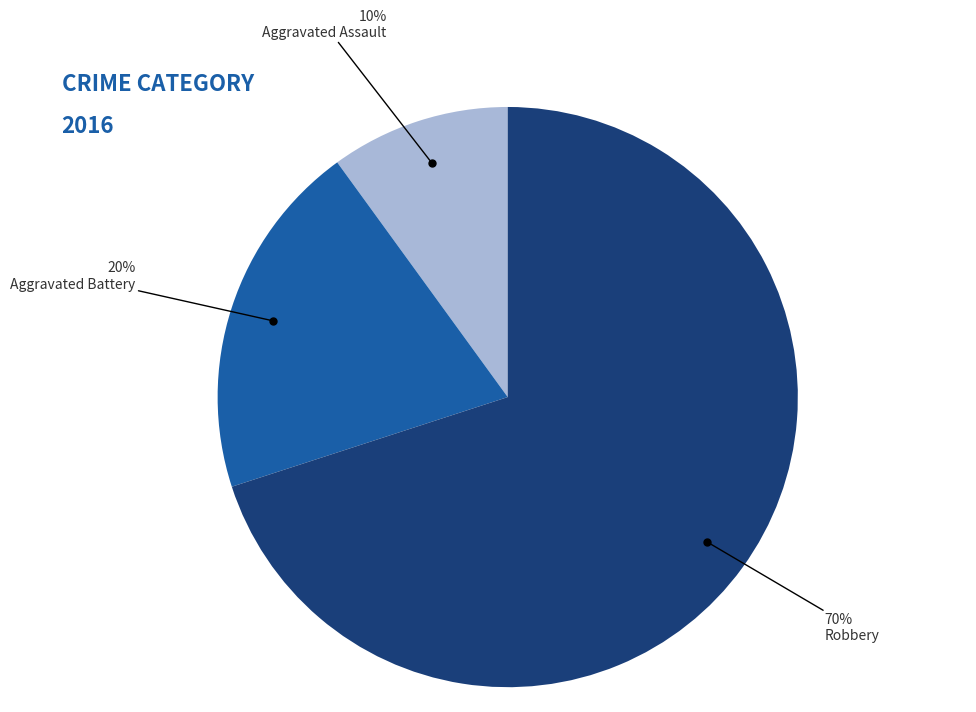

Is the sum of Aggravated Assault and Robbery greater than half?

Yes